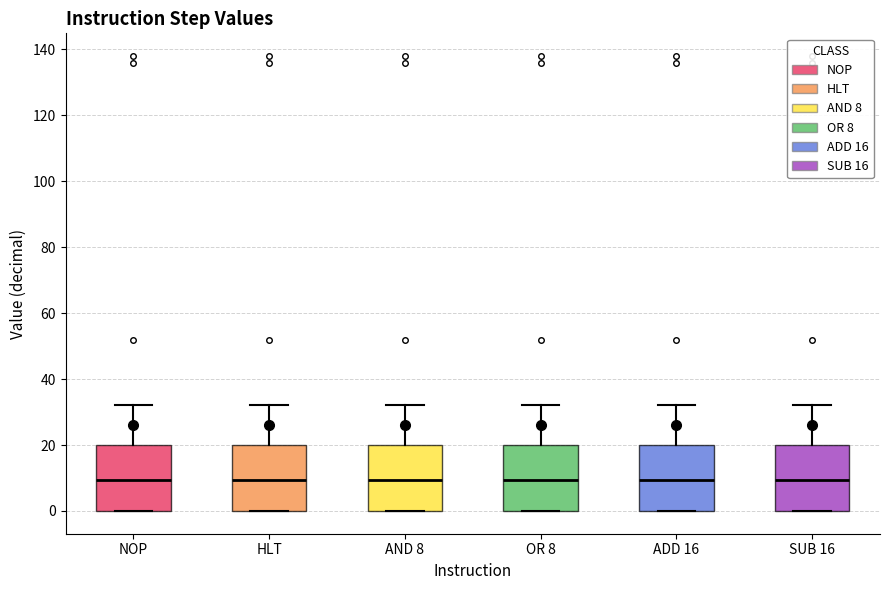

Reading left to right, read every box against the y-axis: the position of its median line, the range the box covers, and the ends of its whiskers. The values are not printed on the chart, so give them approximately, as read against the axis.

NOP: median 10, box 0 to 20, whiskers 0 to 32
HLT: median 10, box 0 to 20, whiskers 0 to 32
AND 8: median 10, box 0 to 20, whiskers 0 to 32
OR 8: median 10, box 0 to 20, whiskers 0 to 32
ADD 16: median 10, box 0 to 20, whiskers 0 to 32
SUB 16: median 10, box 0 to 20, whiskers 0 to 32